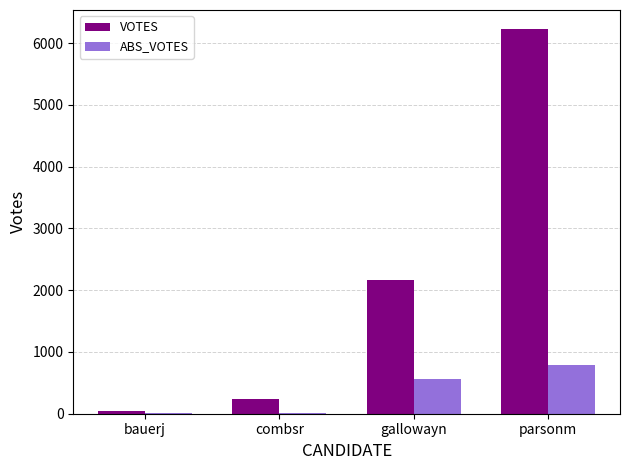

What value does the VOTES series have at gallowayn?

2162